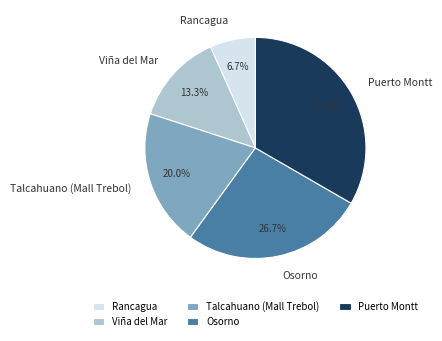

To the nearest percent, what is the combined percentage of Viña del Mar and Rancagua?

20%